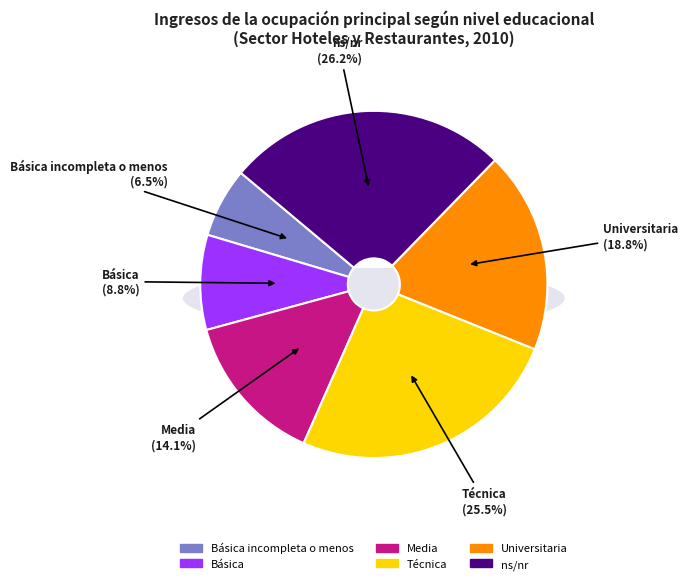

What is the total percentage of Técnica and Media?

39.7%